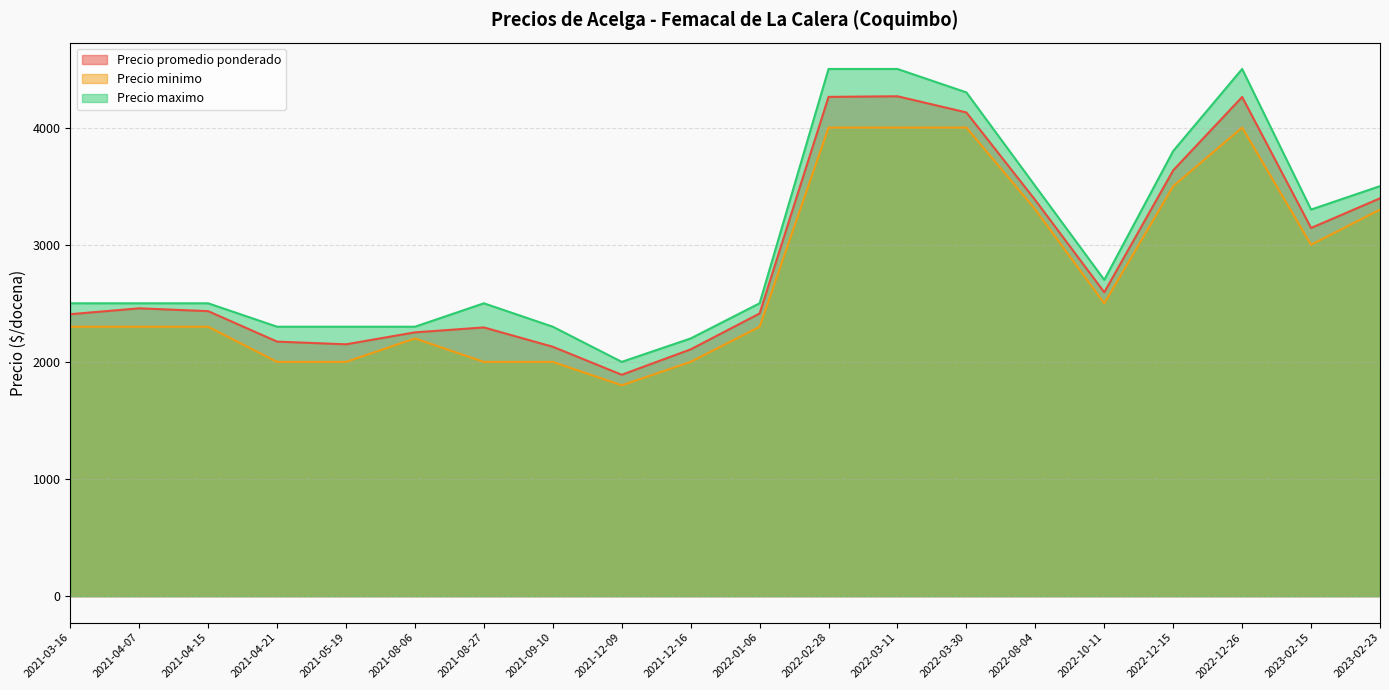

How many series are shown in this chart?

3